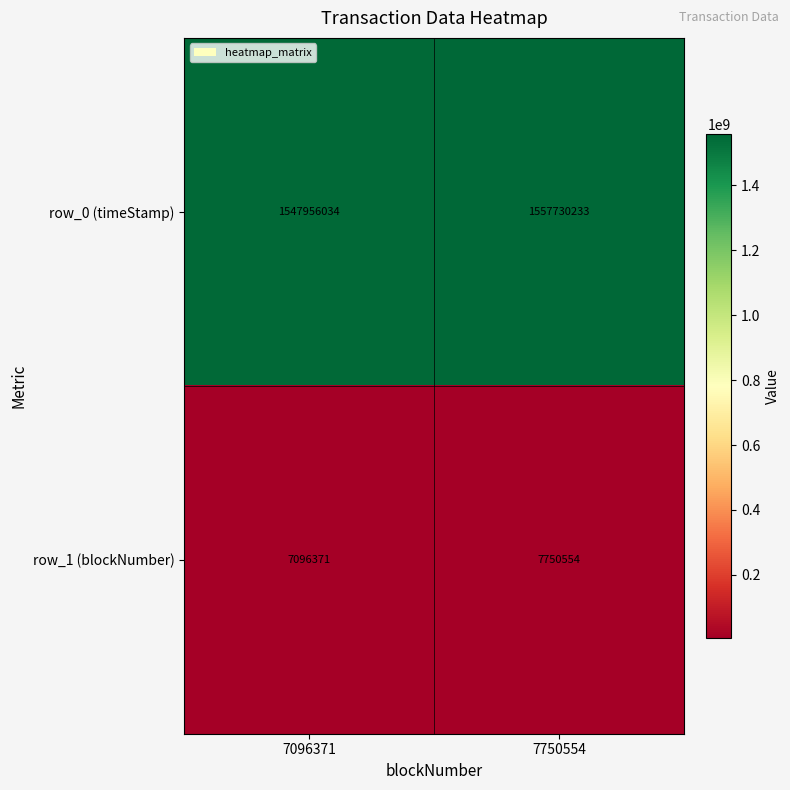

True or false: row_0 (timeStamp) has a value of 1547956034 at 7096371.

True